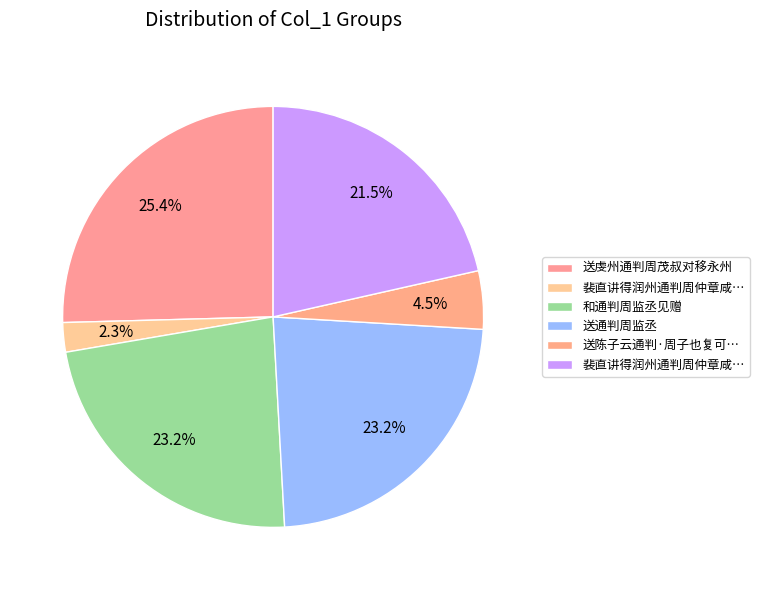

How many slices are in this pie chart?

6